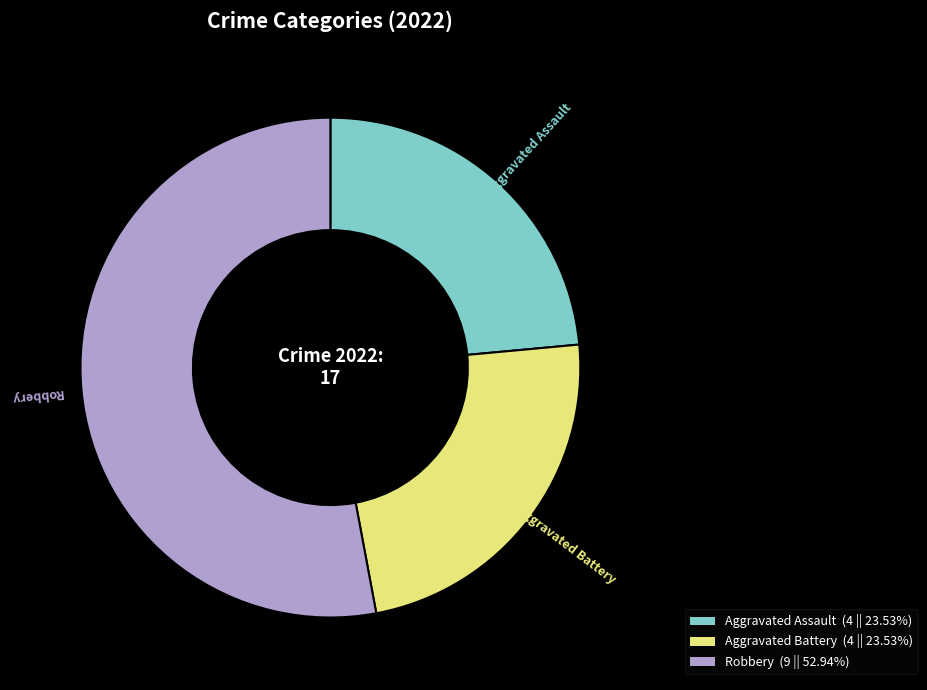

Is there any slice that represents more than half of the pie?

Yes